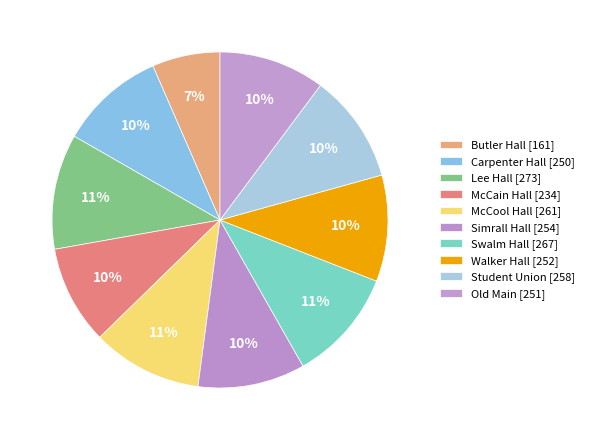

Between Swalm Hall and Walker Hall, which is larger?

Swalm Hall